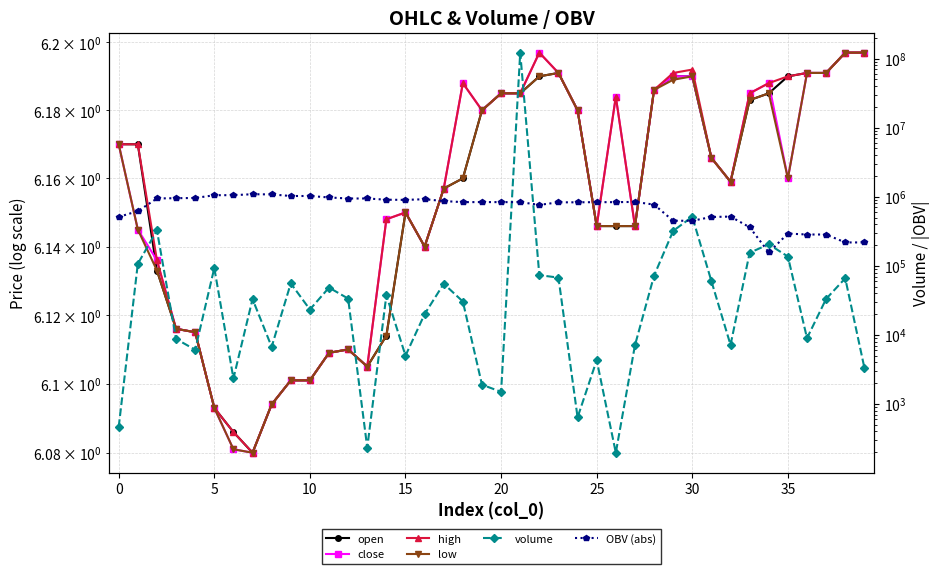

True or false: low has a value of 6.1 at 25.

True